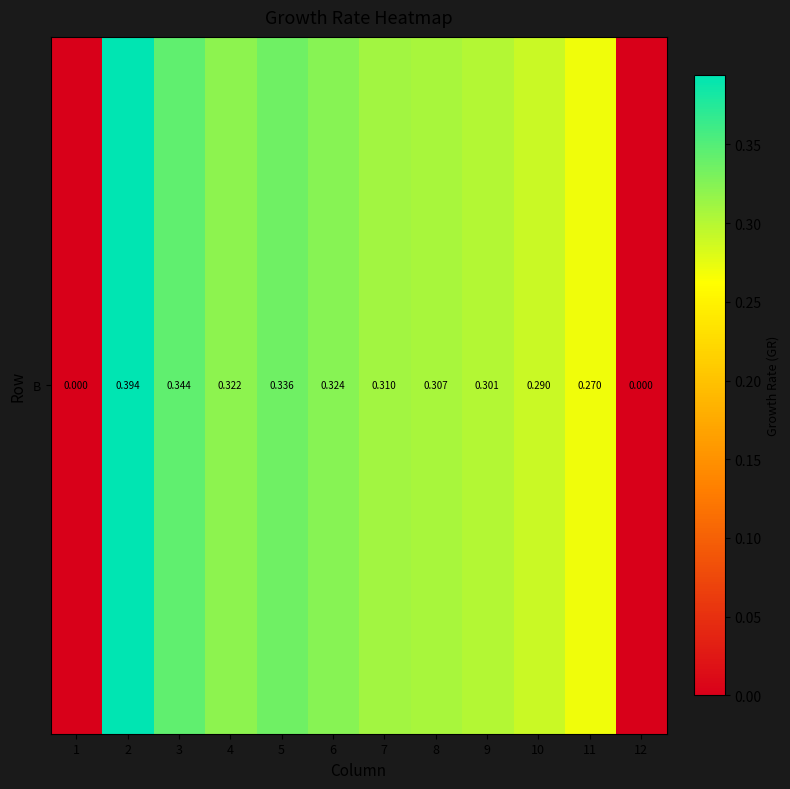

List the labels in order of value, smallest first.

1, 12, 11, 10, 9, 8, 7, 4, 6, 5, 3, 2